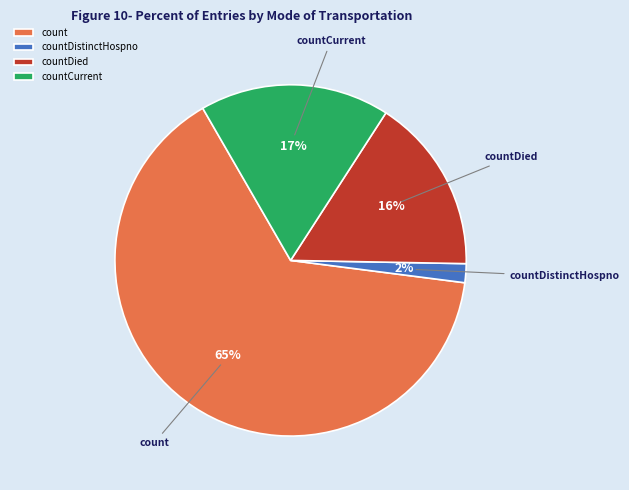

To the nearest percent, what is the difference between the largest and smallest slice percentages?

63%